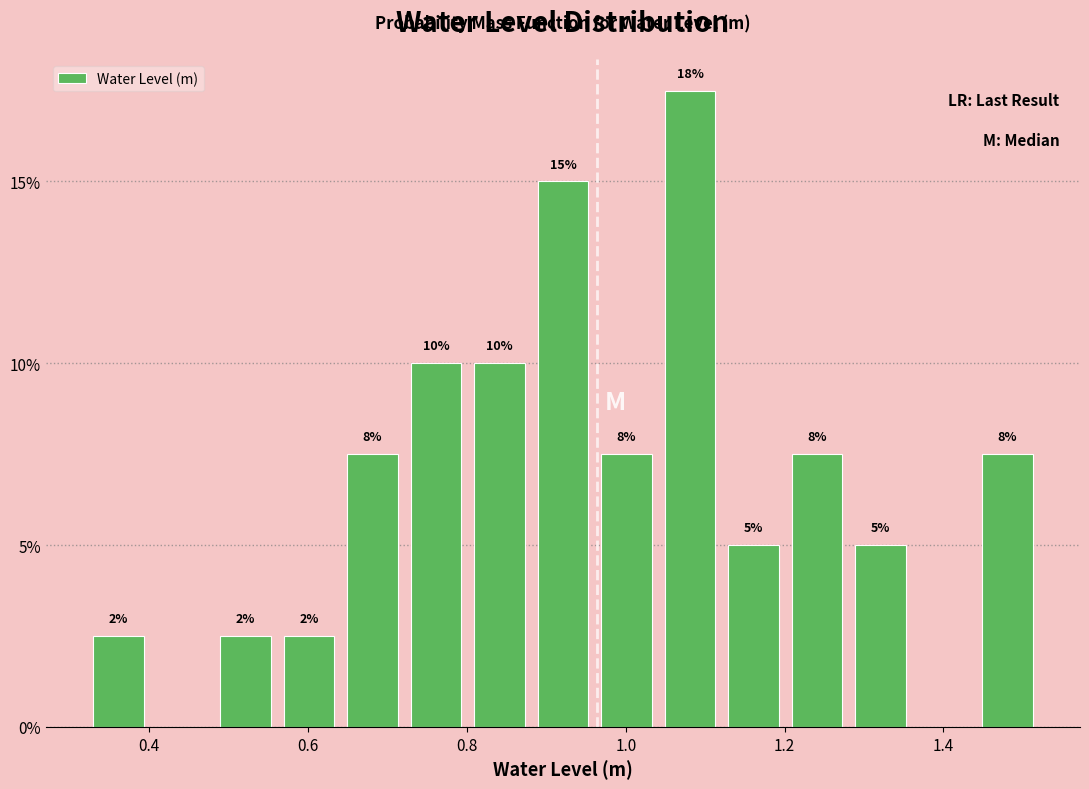

Read against the x-axis, roughly where is the centre of the tallest bar?

1.08